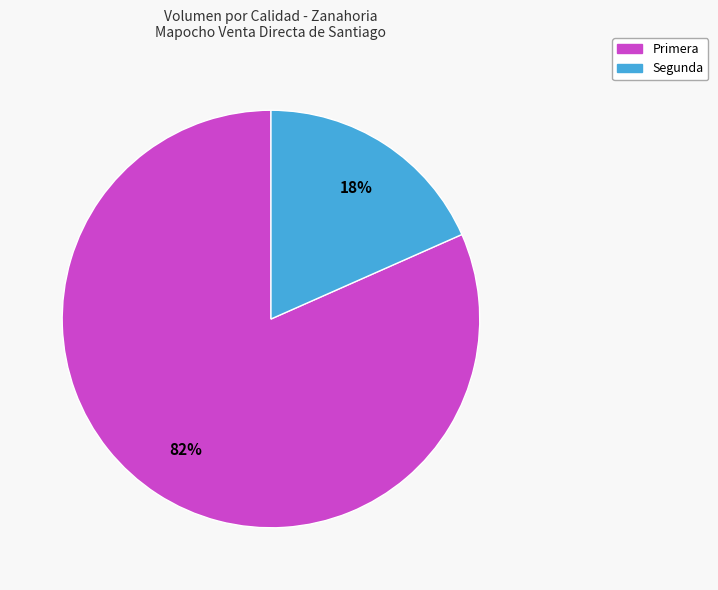

Does Segunda account for over 50% of the chart?

No